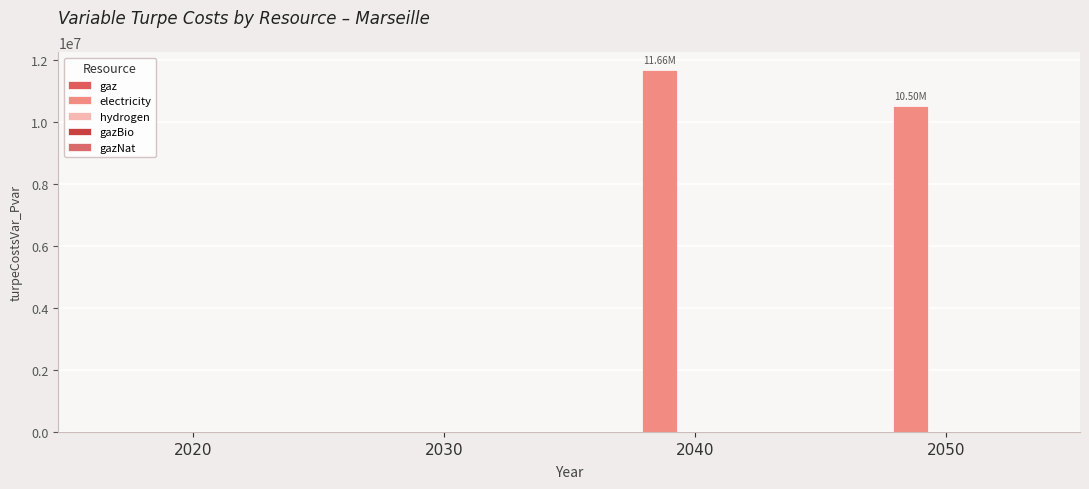

Are the bars horizontal?

No